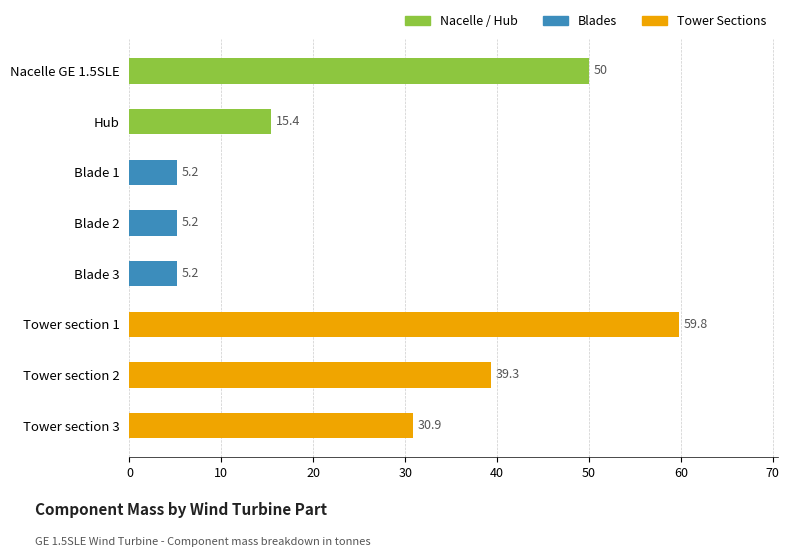

Between Tower section 1 and Hub, which is larger?

Tower section 1